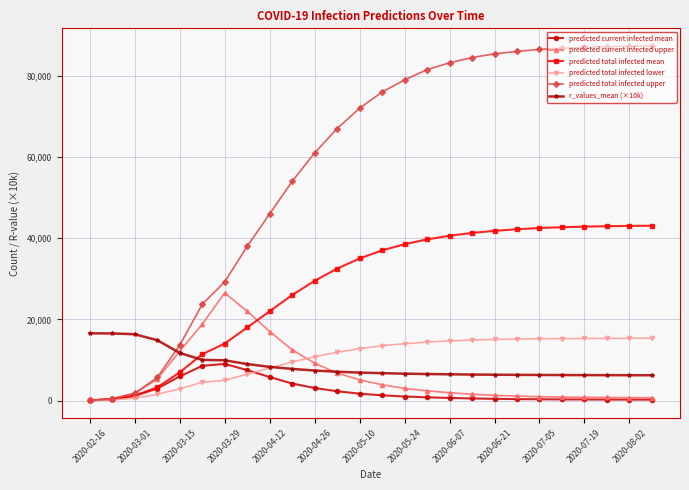

What is the value of the predicted total infected upper point at the 11th from the left?

61000.0